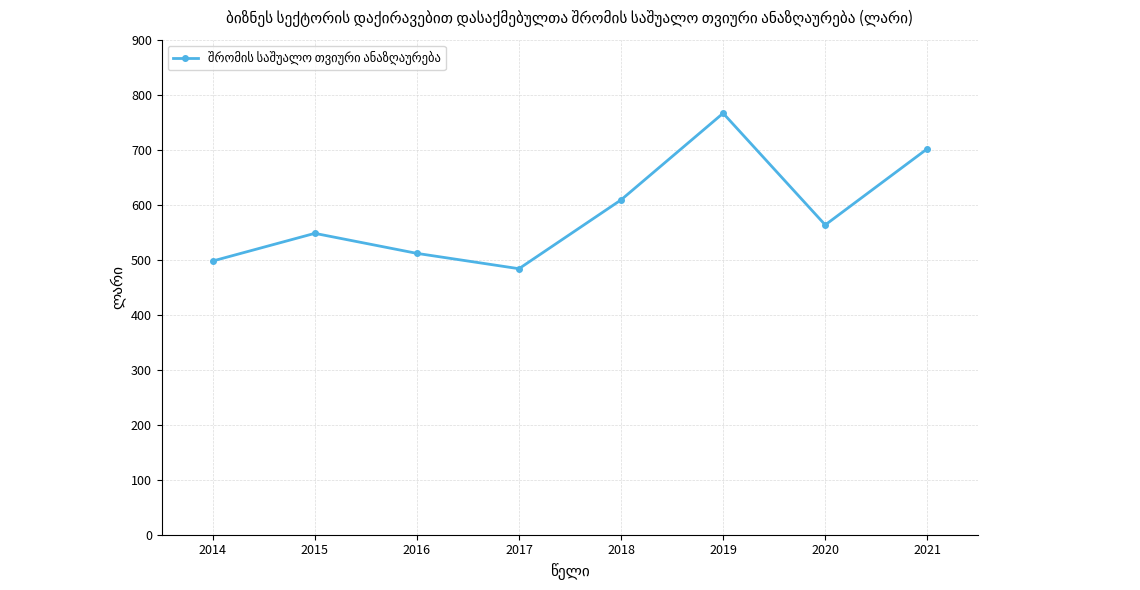

List the labels in order of value, largest first.

2019, 2021, 2018, 2020, 2015, 2016, 2014, 2017